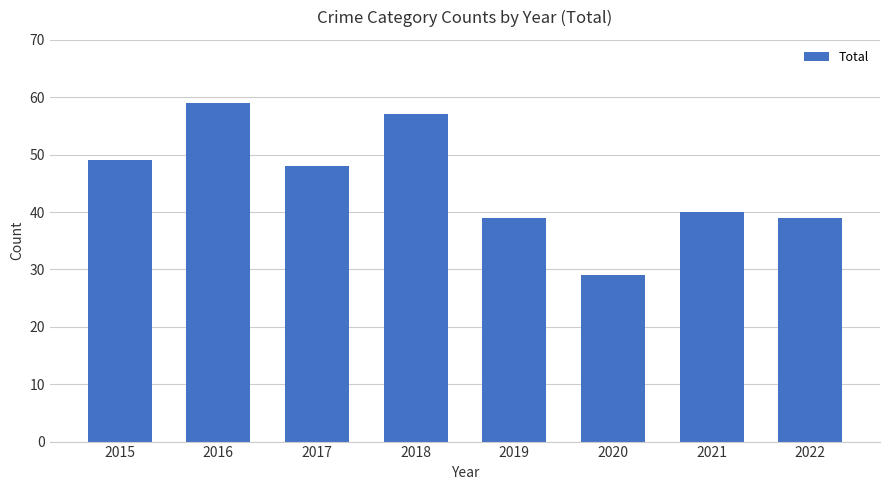

Which category has the highest value across all series?

2016